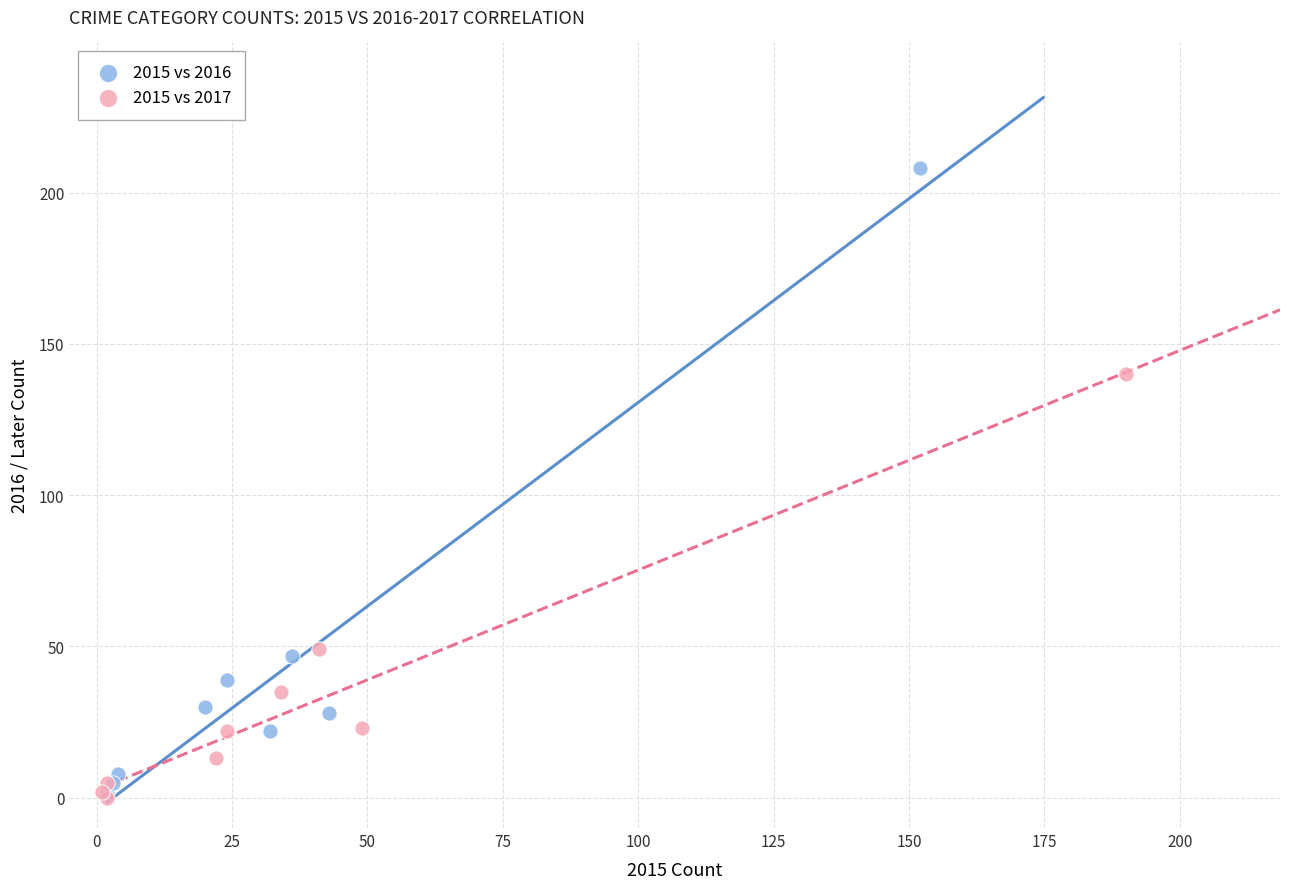

What are all the series names shown in the legend?

2015 vs 2016, 2015 vs 2017